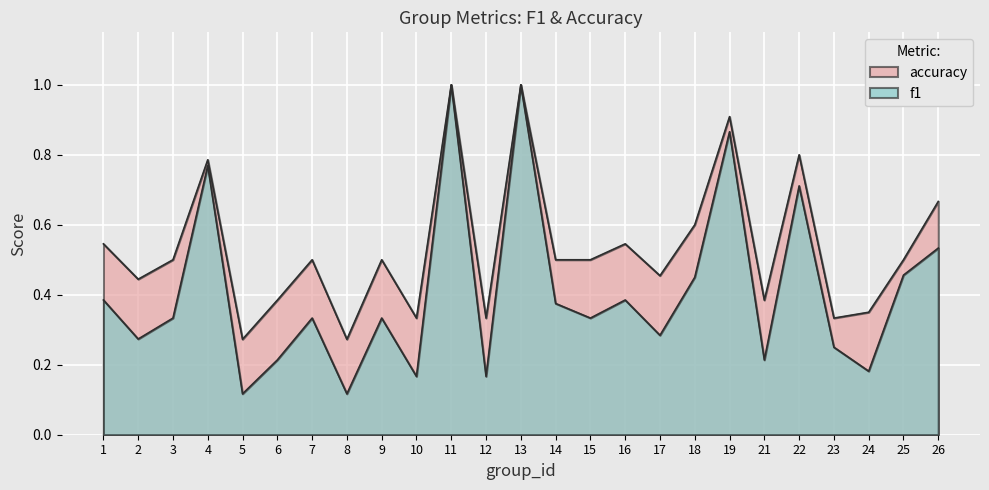

In accuracy, how many points are lower than both neighbors (excluding endpoints)?

8